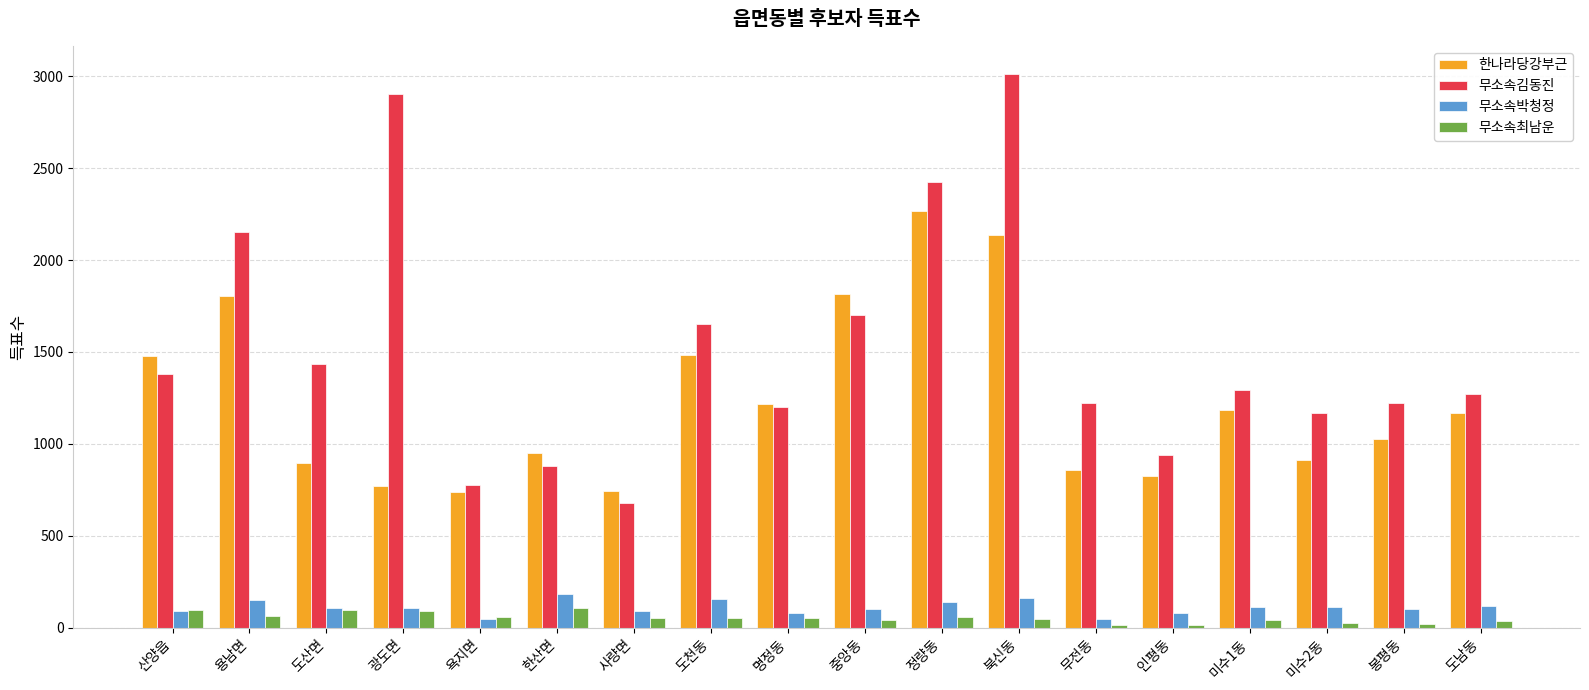

Does the chart contain stacked bars?

No